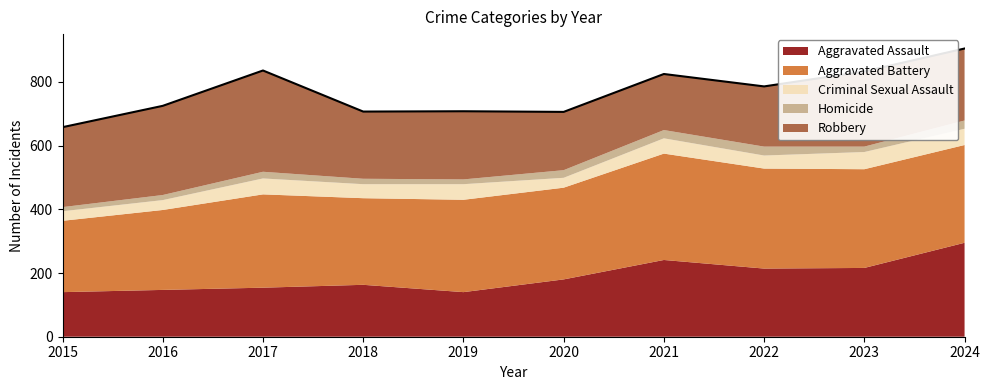

Rank the series by their maximum value, from lowest to highest.

Homicide, Criminal Sexual Assault, Aggravated Assault, Robbery, Aggravated Battery